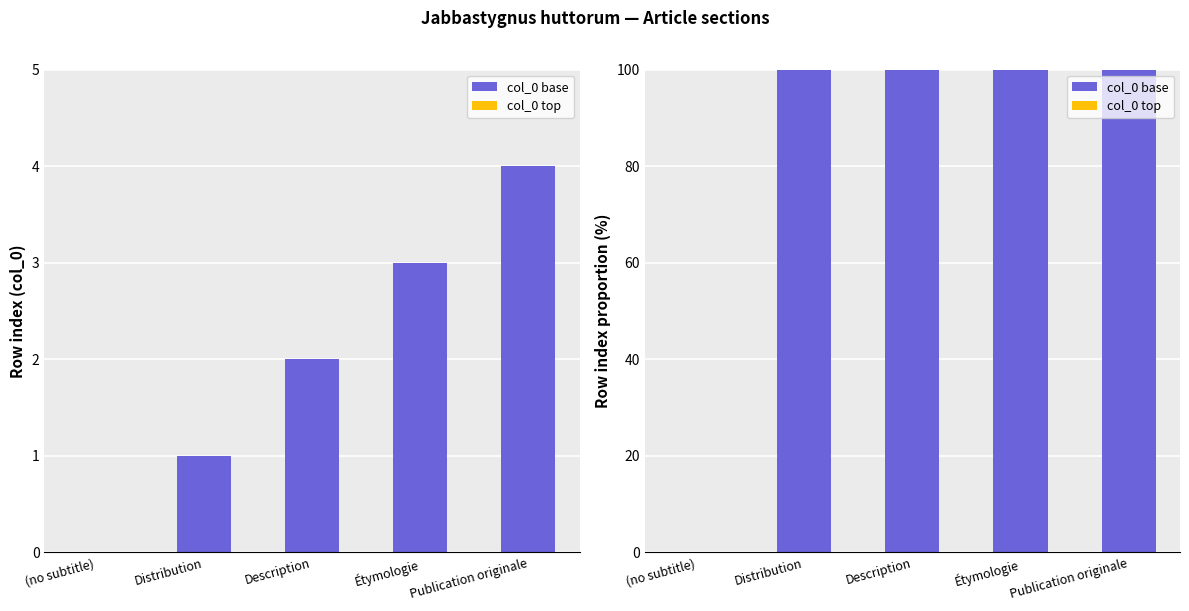

What are all the series names shown in the legend?

col_0 base, col_0 top